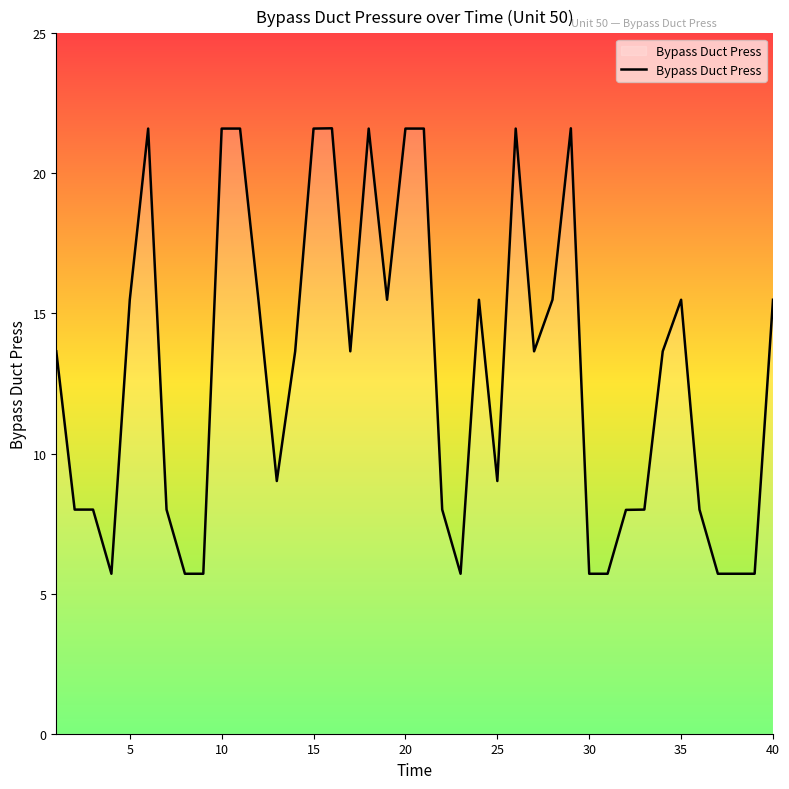

What is the difference between the maximum and minimum values?

15.9